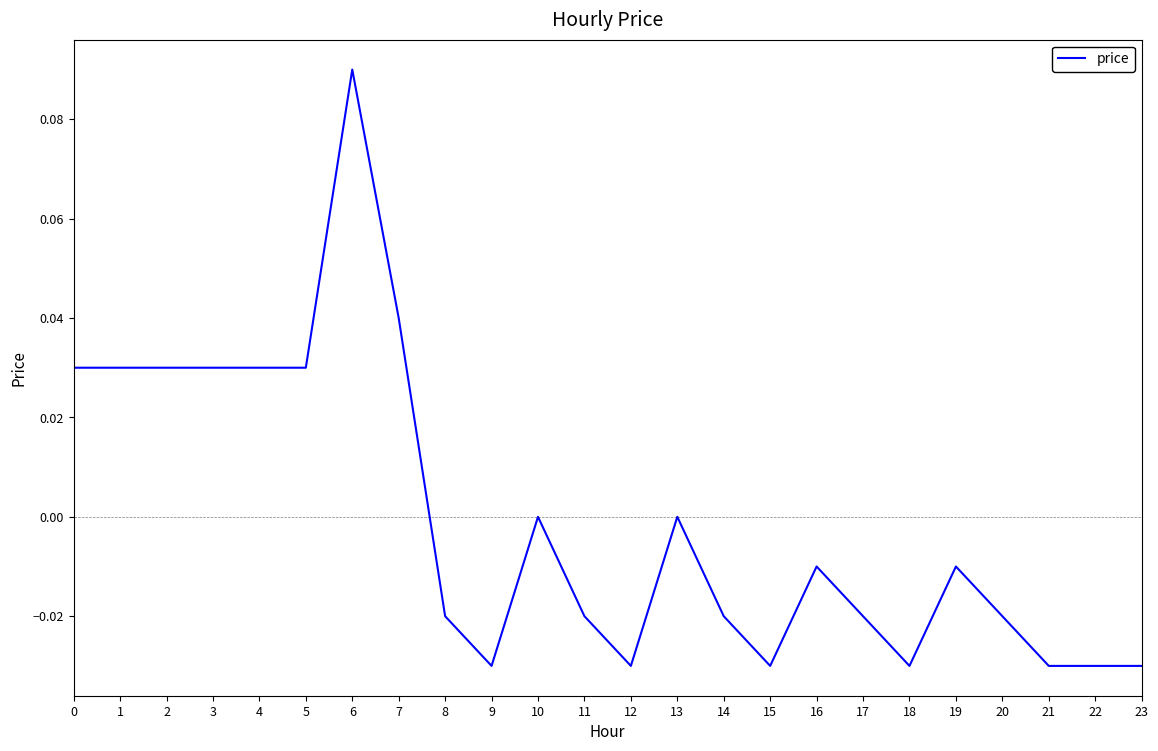

True or false: there are more than 0 points higher than both neighbors.

True